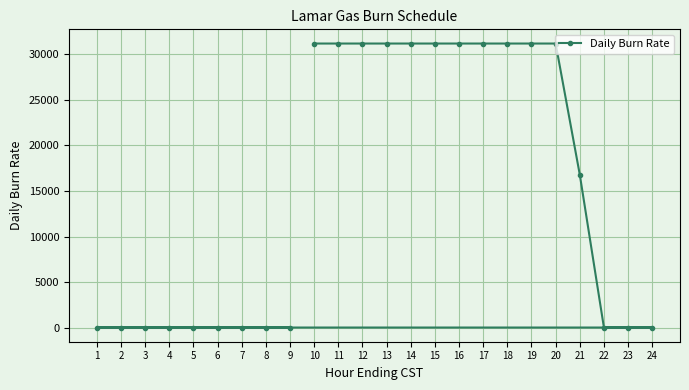

Which label corresponds to the largest value in the chart?

10